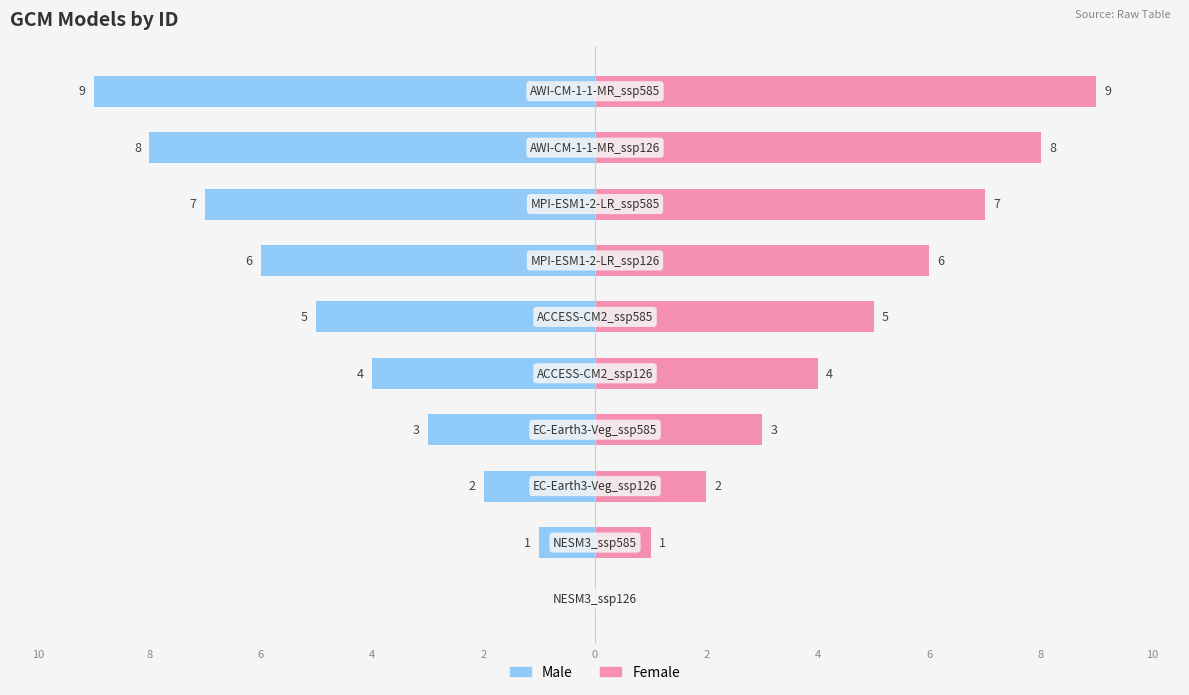

What is the difference between the second highest and minimum values in the Female series?

8